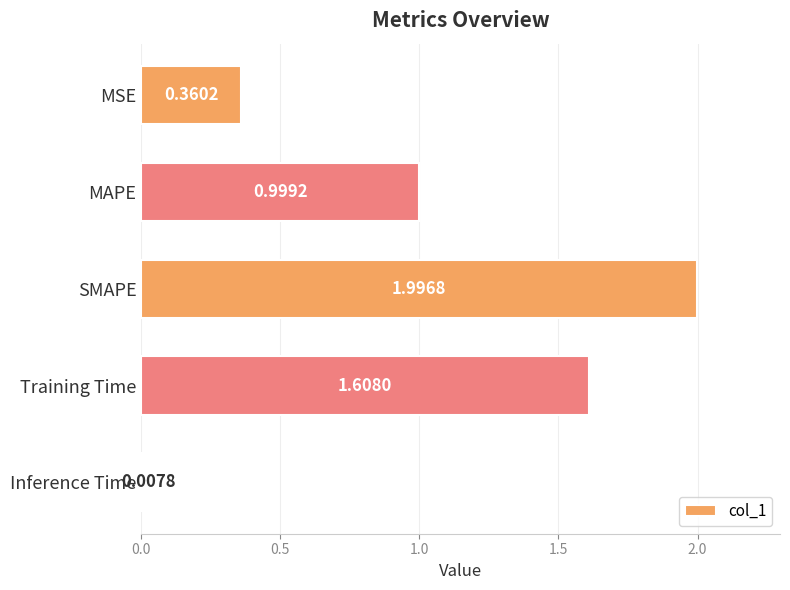

What is the greatest value displayed?

2.0